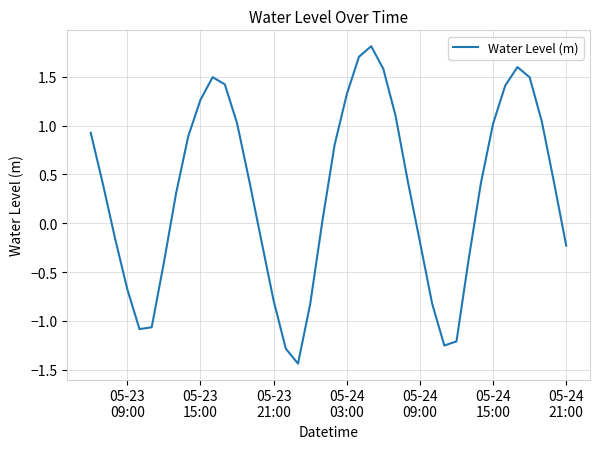

What is the difference between the maximum and minimum values?

3.3